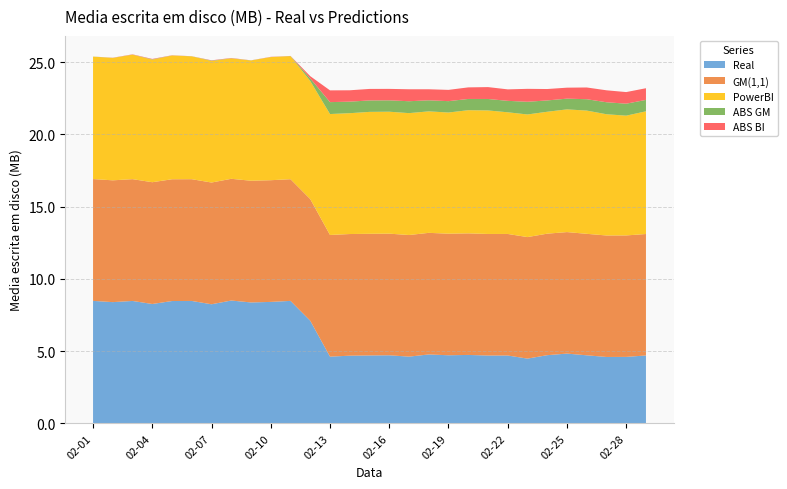

Reading left to right, list all the values displayed in this chart.

Real: 8.5	8.4	8.5	8.3	8.5	8.5	8.2	8.5	8.4	8.4	8.5	7.1	4.6	4.7	4.7	4.7	4.6	4.8	4.7	4.7	4.7	4.7	4.5	4.7	4.8	4.7	4.6	4.6	4.7
GM(1,1): 8.4	8.4	8.4	8.4	8.4	8.4	8.4	8.4	8.4	8.4	8.4	8.4	8.4	8.4	8.4	8.4	8.4	8.4	8.4	8.4	8.4	8.4	8.4	8.4	8.4	8.4	8.4	8.4	8.4
PowerBI: 8.5	8.5	8.6	8.5	8.6	8.5	8.4	8.3	8.3	8.5	8.5	8.2	8.4	8.4	8.4	8.4	8.4	8.4	8.4	8.5	8.5	8.4	8.5	8.4	8.5	8.5	8.4	8.3	8.5
ABS GM: 0.0	0.0	0.0	0.0	0.0	0.0	0.0	0.0	0.0	0.0	0.0	0.2	0.8	0.8	0.8	0.8	0.8	0.8	0.8	0.8	0.8	0.8	0.9	0.8	0.7	0.8	0.8	0.8	0.8
ABS BI: 0.0	0.0	0.0	0.0	0.0	0.0	0.0	0.0	0.0	0.0	0.0	0.2	0.8	0.8	0.8	0.8	0.8	0.8	0.8	0.8	0.8	0.8	0.9	0.8	0.8	0.8	0.8	0.8	0.8